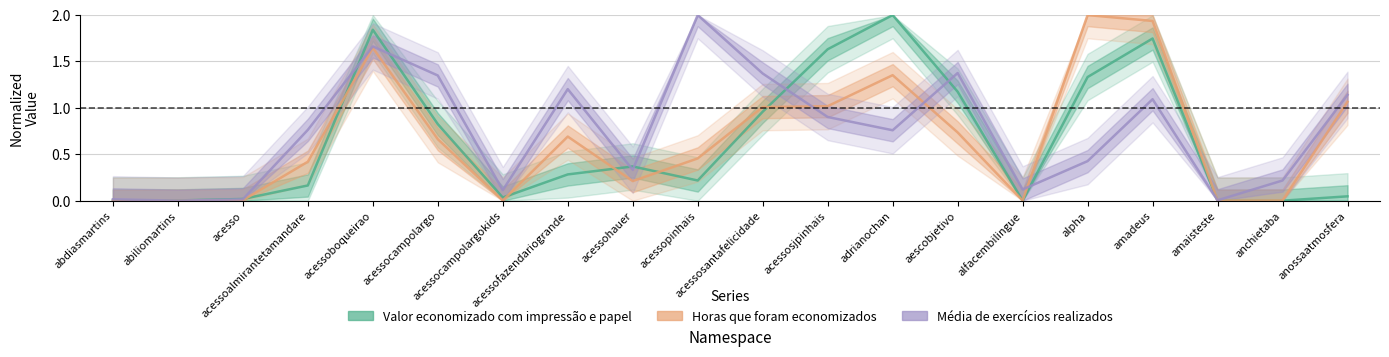

Reading left to right, extract all data points from this chart.

Valor economizado com impressão e papel: 0.0	0.0	0.0	0.2	1.8	0.8	0.0	0.3	0.4	0.2	1.0	1.6	2.0	1.2	0.0	1.3	1.7	0.0	0.0	0.0
Horas que foram economizados: 0.0	0.0	0.0	0.4	1.6	0.7	0.0	0.7	0.2	0.5	1.0	1.0	1.4	0.7	0.0	2.0	1.9	0.0	0.0	1.1
Média de exercícios realizados: 0.0	0.0	0.0	0.8	1.7	1.3	0.1	1.2	0.3	2.0	1.4	0.9	0.8	1.4	0.1	0.4	1.1	0.0	0.2	1.1